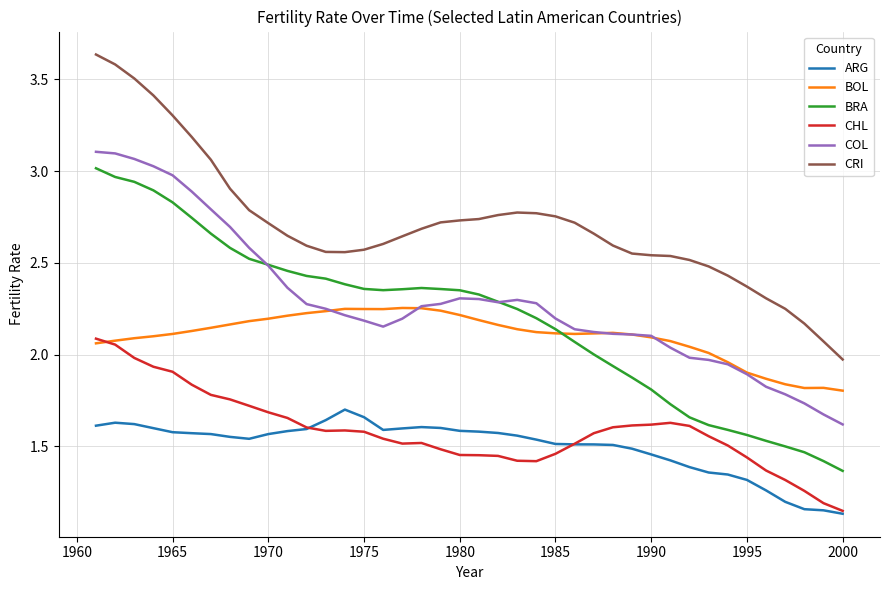

True or false: CRI and ARG cross at least once.

False